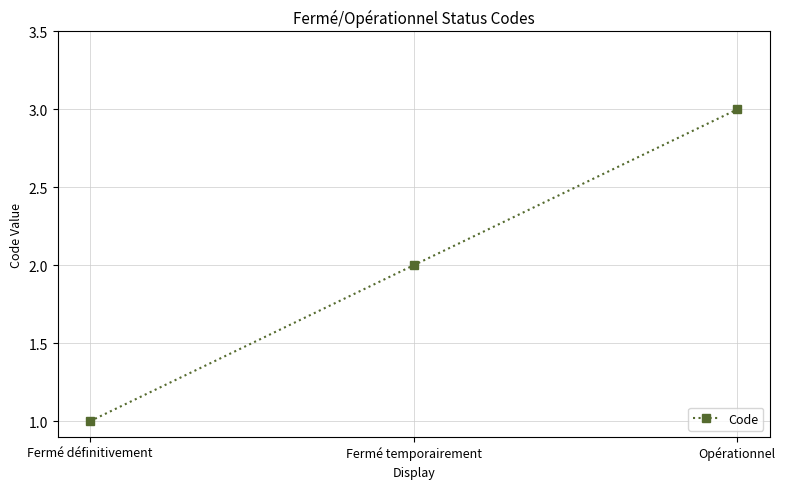

How many values are below 2?

1